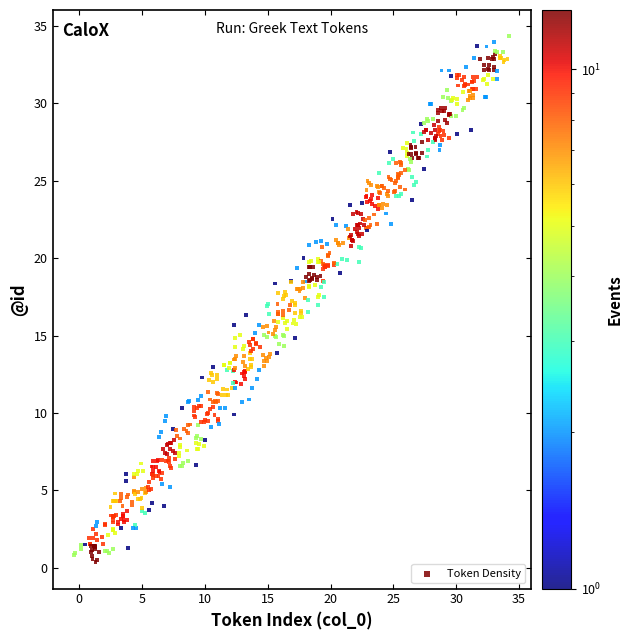

What is the range of X values (max minus min)?

34.6